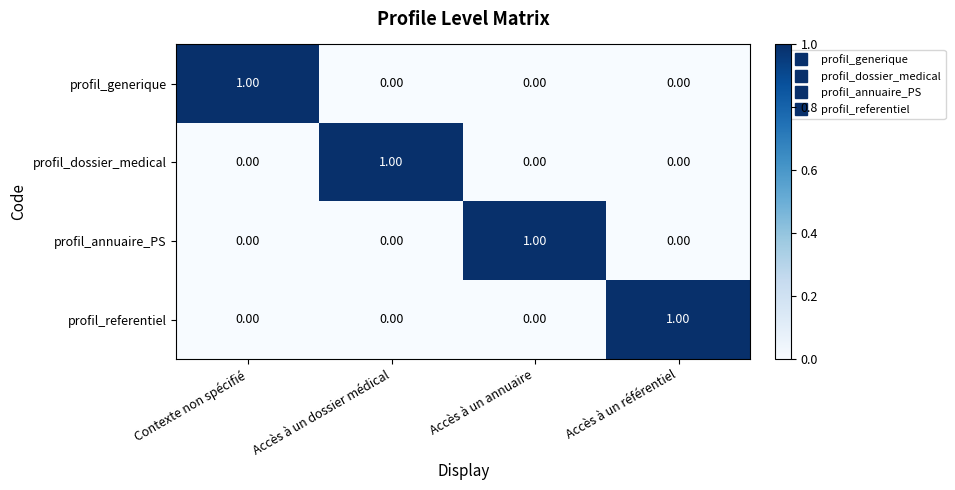

Which category has the highest value in the profil_generique series?

Contexte non spécifié